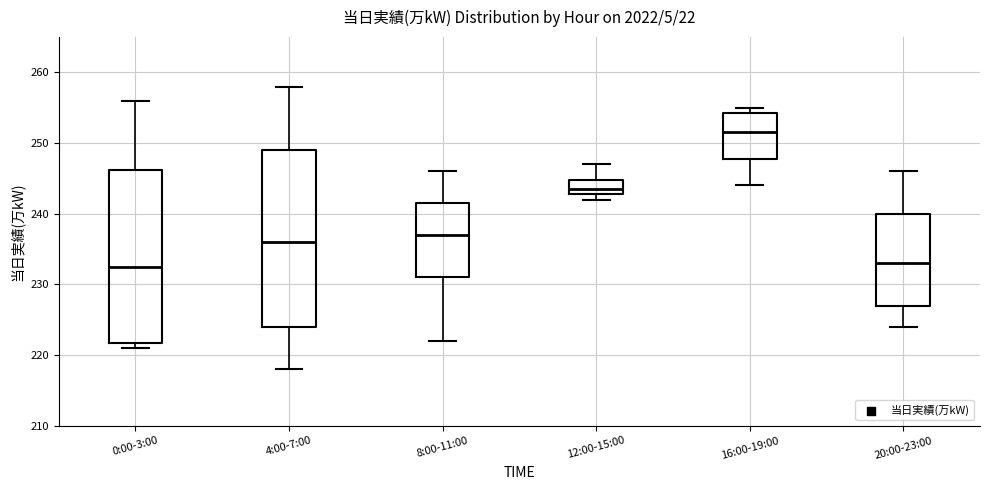

Reading left to right, read every box against the y-axis: the position of its median line, the range the box covers, and the ends of its whiskers. The values are not printed on the chart, so give them approximately, as read against the axis.

0:00-3:00: median 233, box 222 to 246, whiskers 221 to 256
4:00-7:00: median 236, box 224 to 249, whiskers 218 to 258
8:00-11:00: median 237, box 231 to 242, whiskers 222 to 246
12:00-15:00: median 244, box 243 to 245, whiskers 242 to 247
16:00-19:00: median 252, box 248 to 254, whiskers 244 to 255
20:00-23:00: median 233, box 227 to 240, whiskers 224 to 246